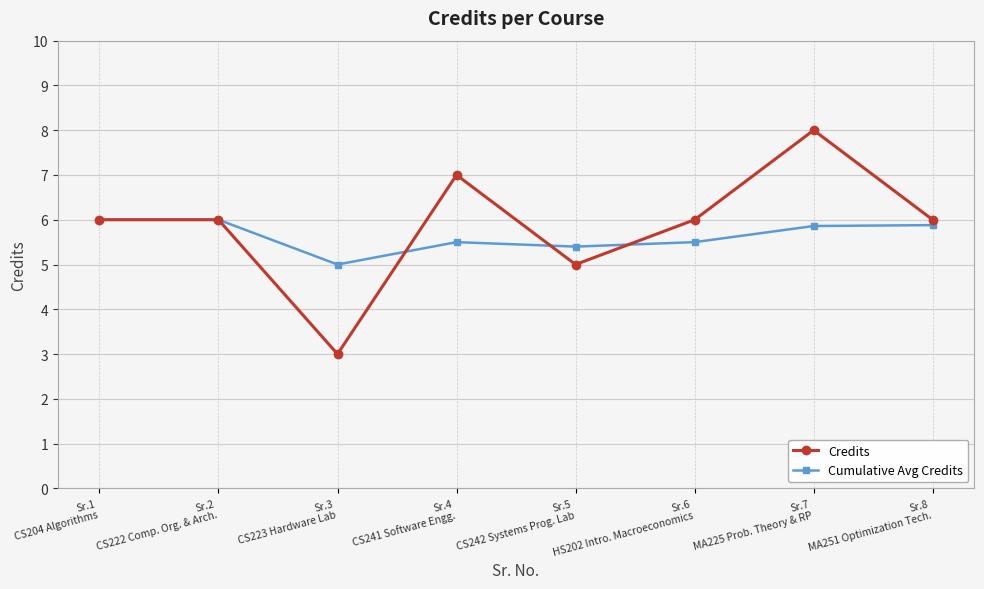

What is the minimum value for Cumulative Avg Credits?

5.0